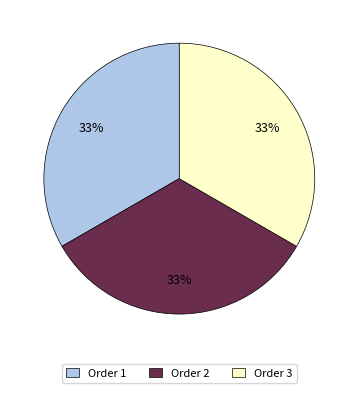

Does any single category account for the majority?

No